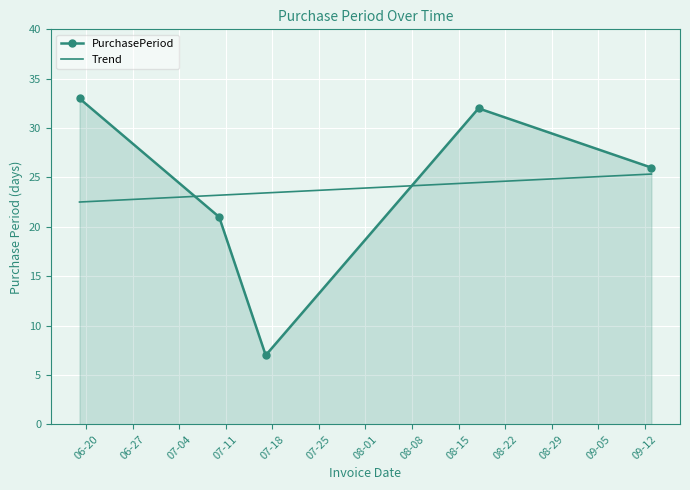

What is the minimum value for PurchasePeriod?

7.0